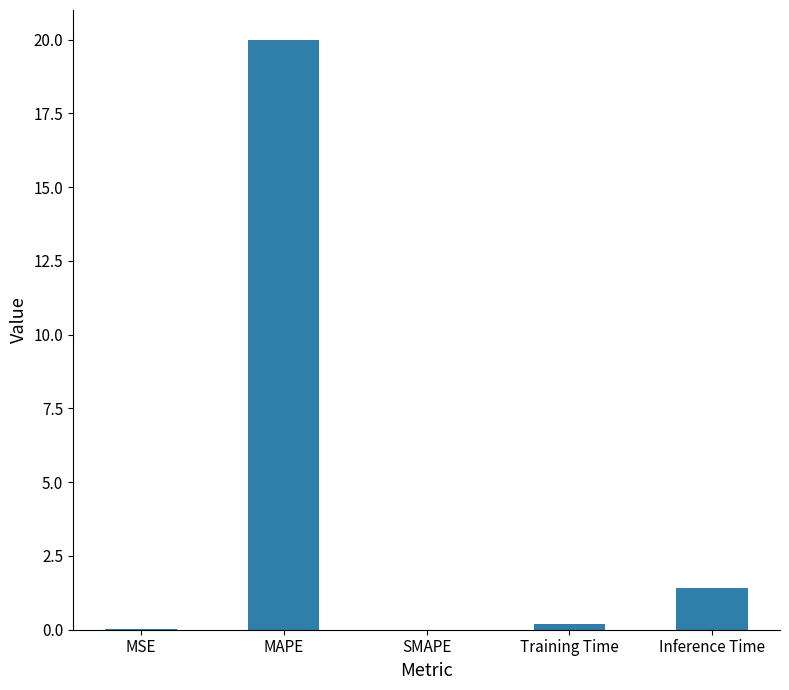

What is the greatest value displayed?

20.0